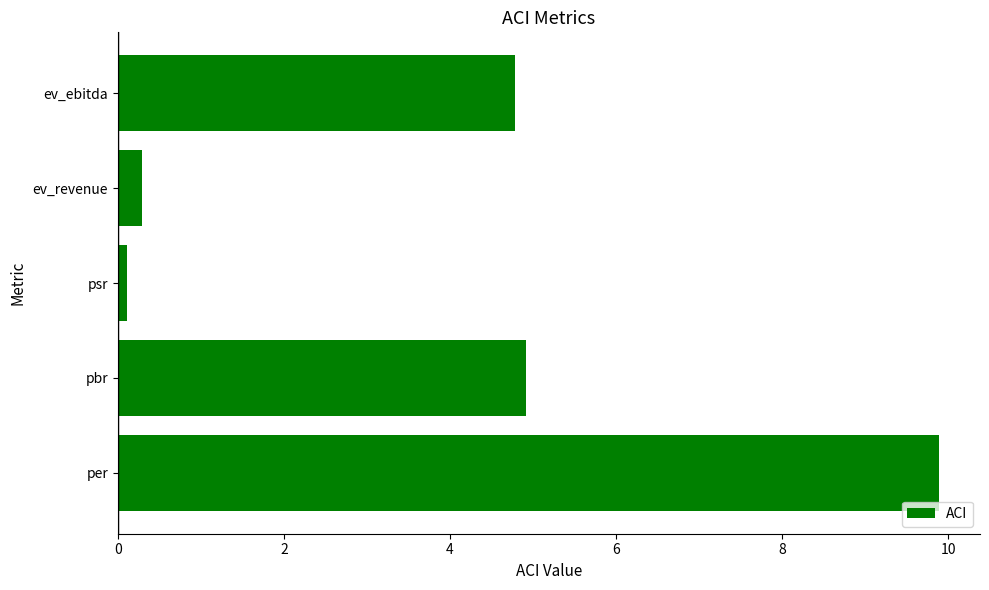

What is the maximum value shown in the chart?

9.9